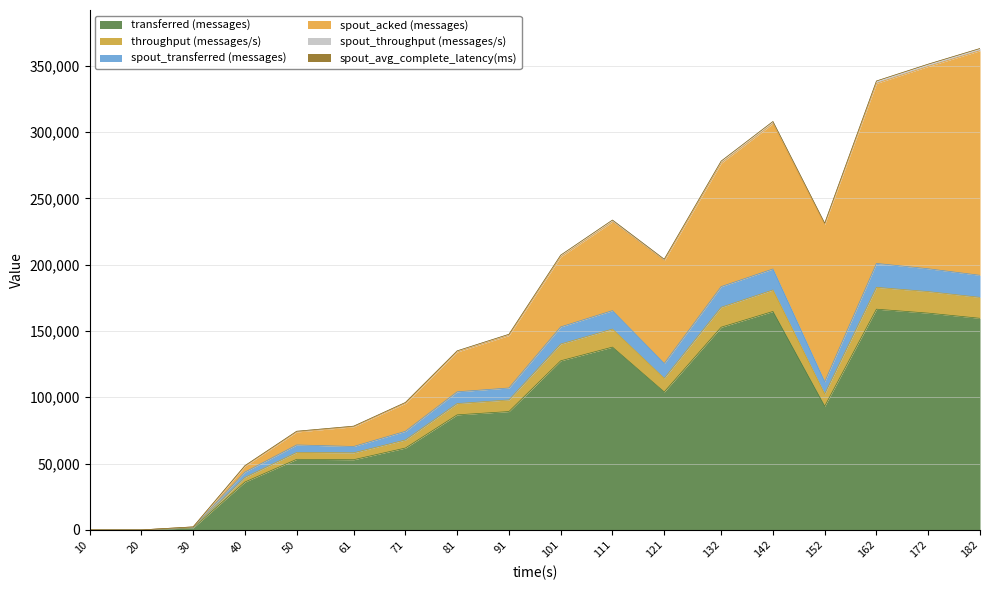

Does the chart have visible grid lines?

Yes